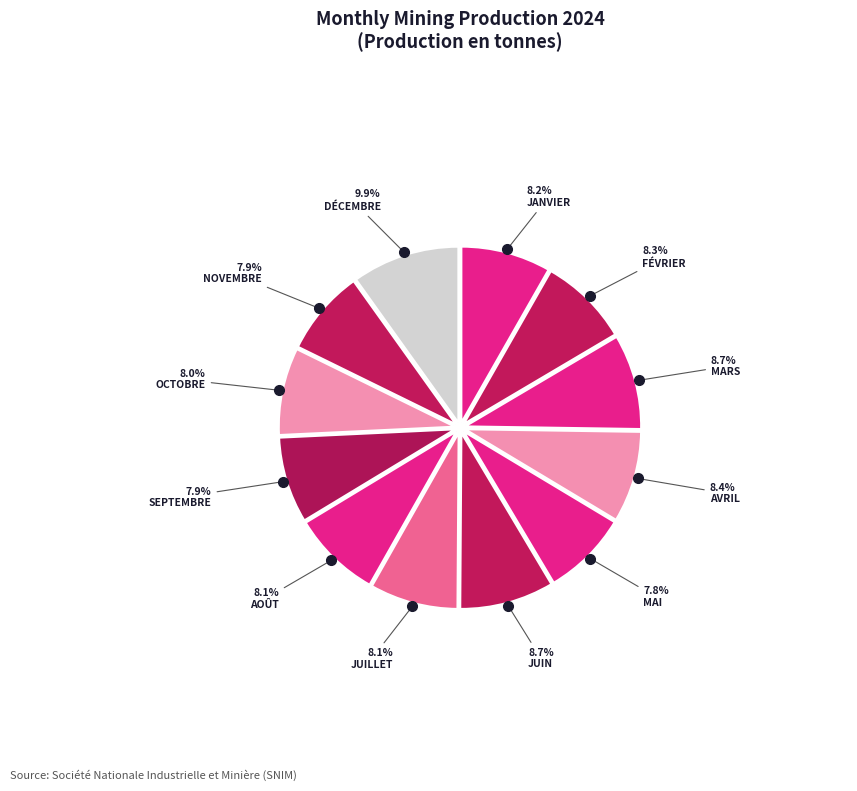

How many slices are in this pie chart?

12